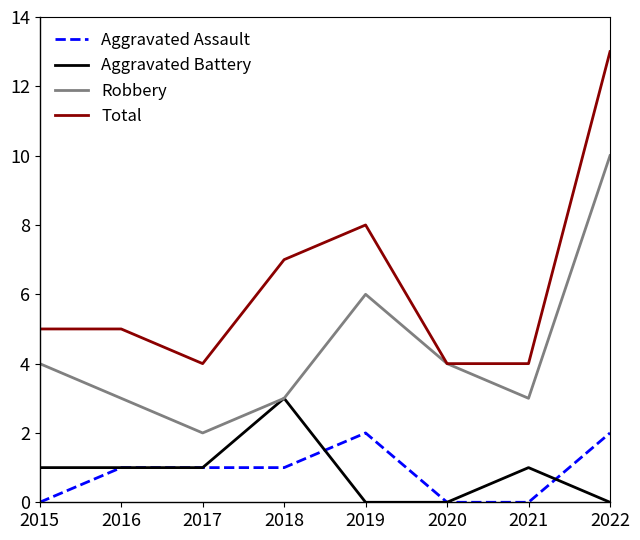

Does the chart display data point markers on the line(s)?

No